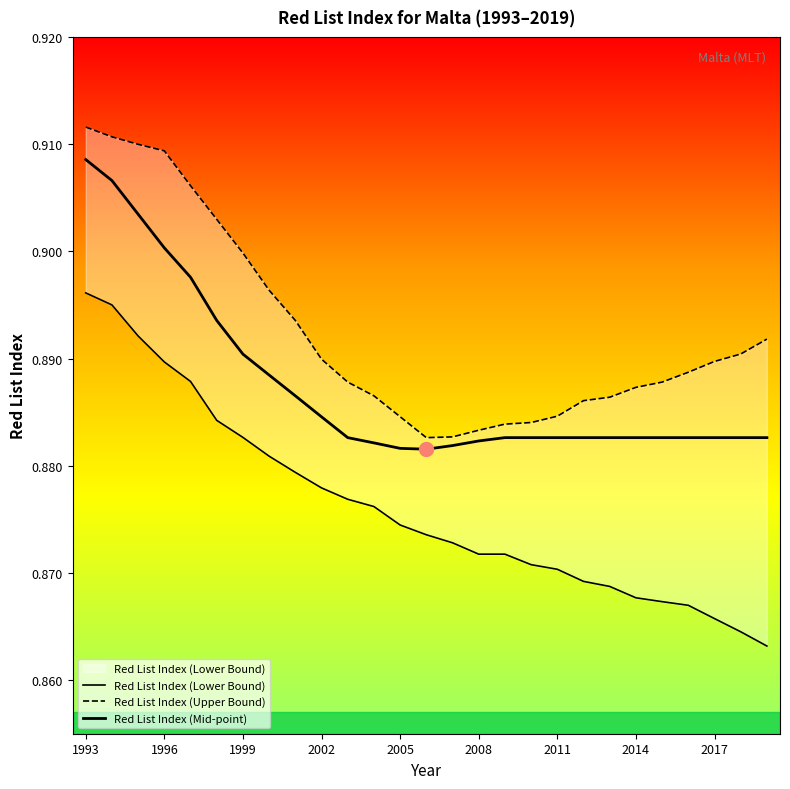

Is it true that Red List Index (Upper Bound) equals 0.6 at 2008?

False